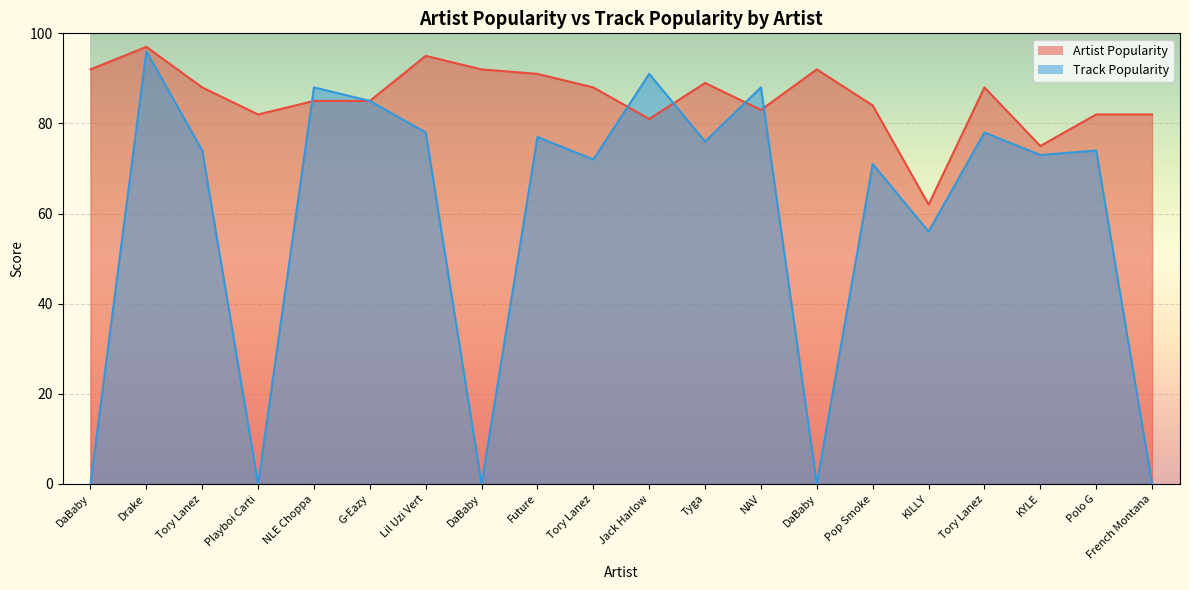

What is the spread (max minus min) of values at DaBaby?

92